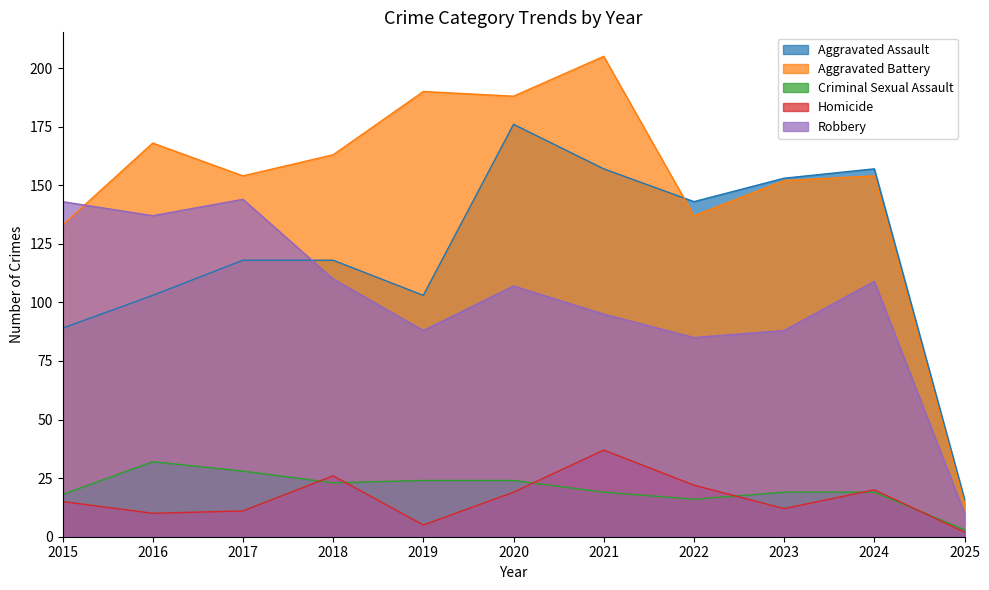

What is the difference between the Aggravated Assault values at 2018 and 2019?

15